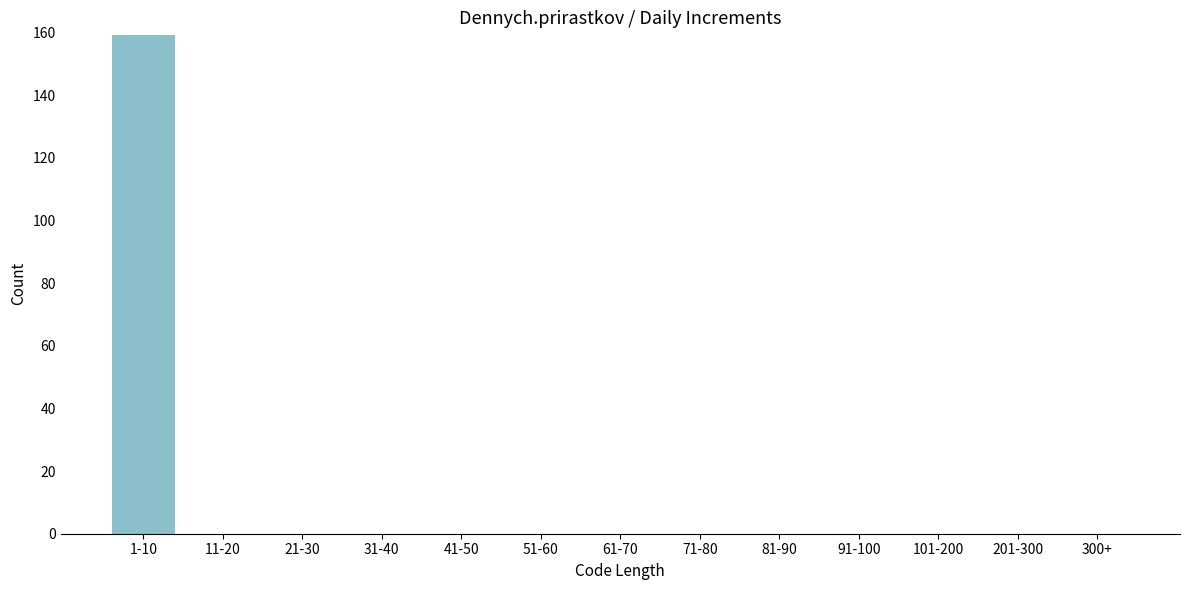

Reading right to left, extract all data points from this chart.

300+=0	201-300=0	101-200=0	91-100=0	81-90=0	71-80=0	61-70=0	51-60=0	41-50=0	31-40=0	21-30=0	11-20=0	1-10=159